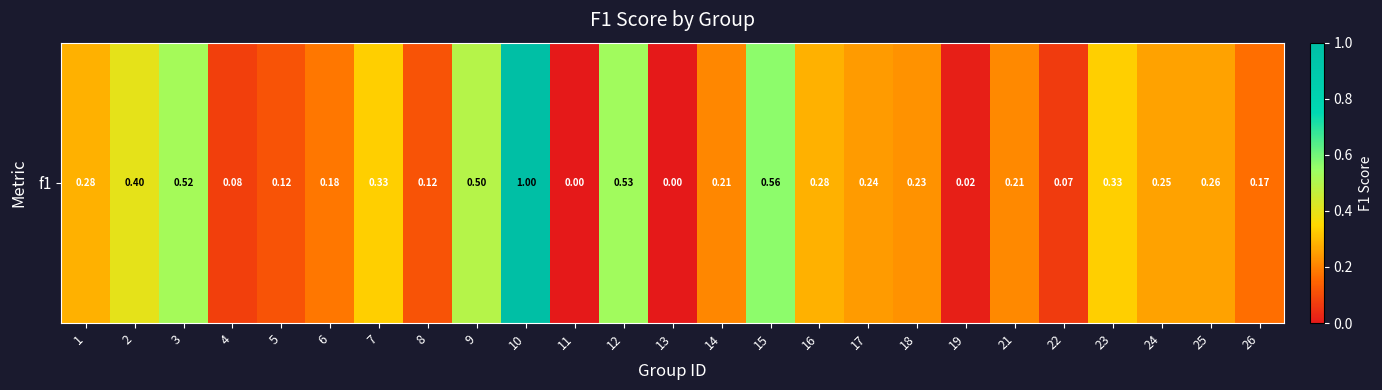

What is the sum of all values?

6.9